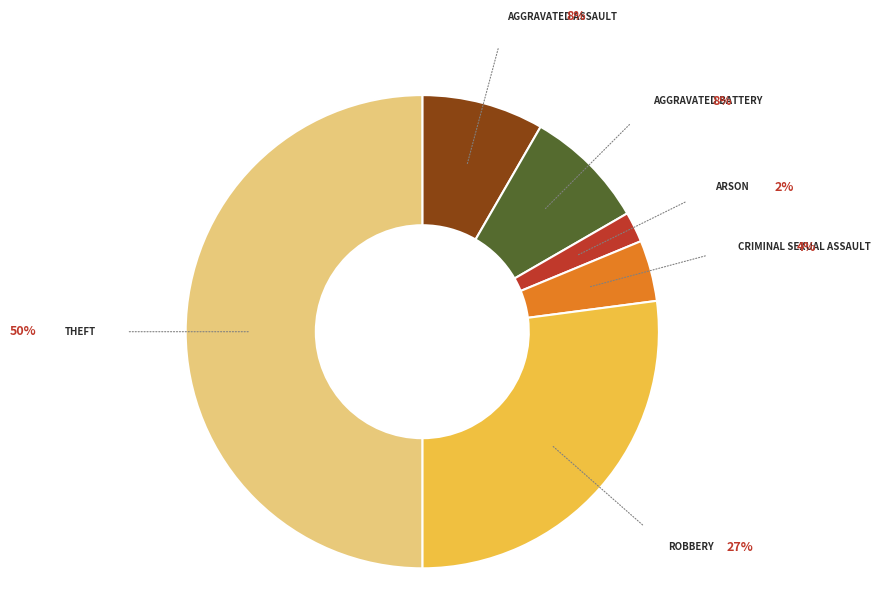

Rank the categories by value from lowest to highest.

Arson, Criminal Sexual Assault, Aggravated Assault, Aggravated Battery, Robbery, Theft